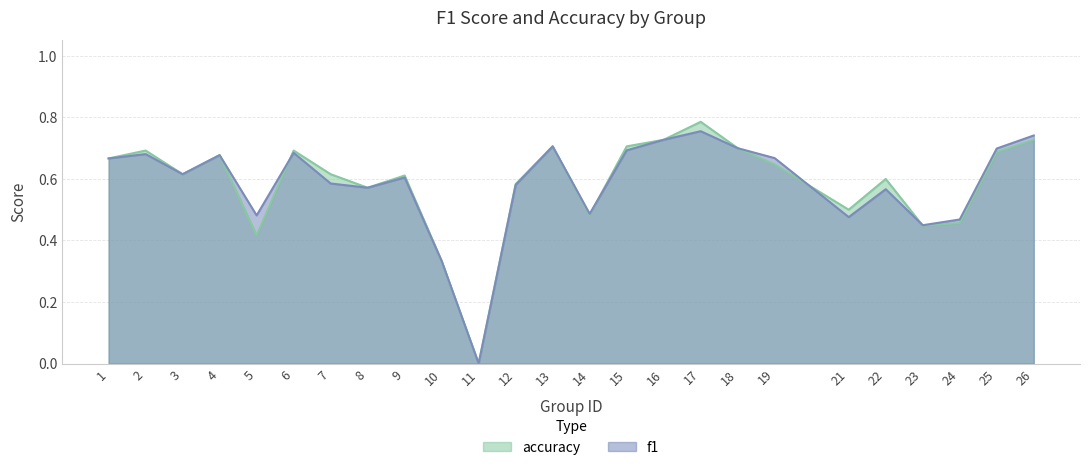

Reading left to right, transcribe all the data shown in this chart.

f1: 0.7	0.7	0.6	0.7	0.5	0.7	0.6	0.6	0.6	0.3	0.0	0.6	0.7	0.5	0.7	0.7	0.8	0.7	0.7	0.5	0.6	0.4	0.5	0.7	0.7
accuracy: 0.7	0.7	0.6	0.7	0.4	0.7	0.6	0.6	0.6	0.3	0.0	0.6	0.7	0.5	0.7	0.7	0.8	0.7	0.6	0.5	0.6	0.4	0.5	0.7	0.7